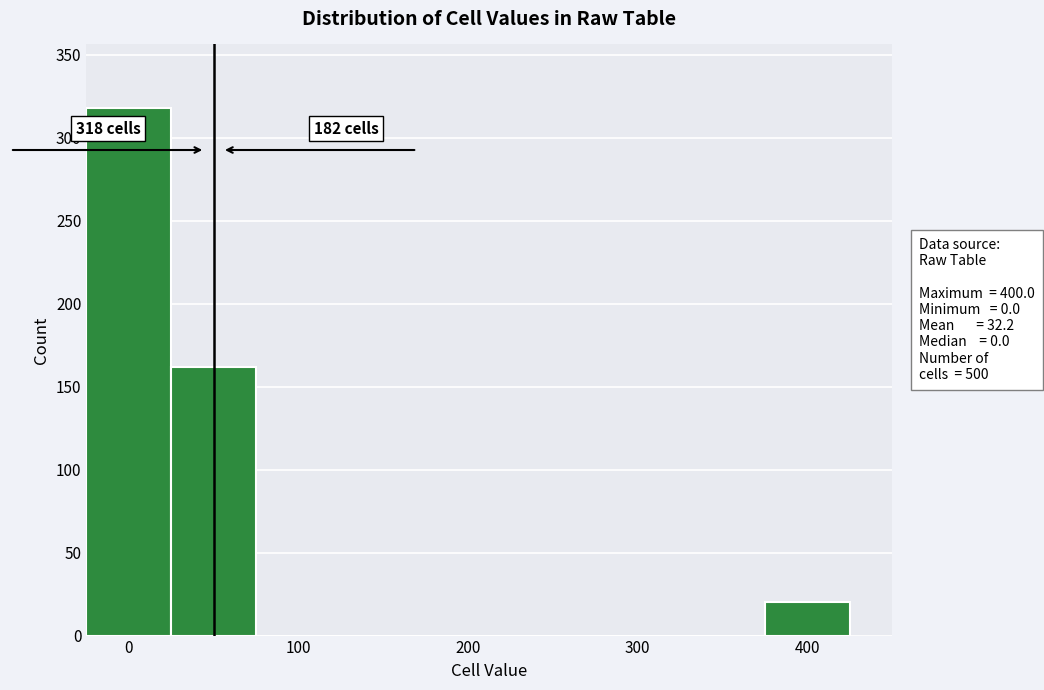

Over which range of the x-axis is the bar tallest?

-25 to 25